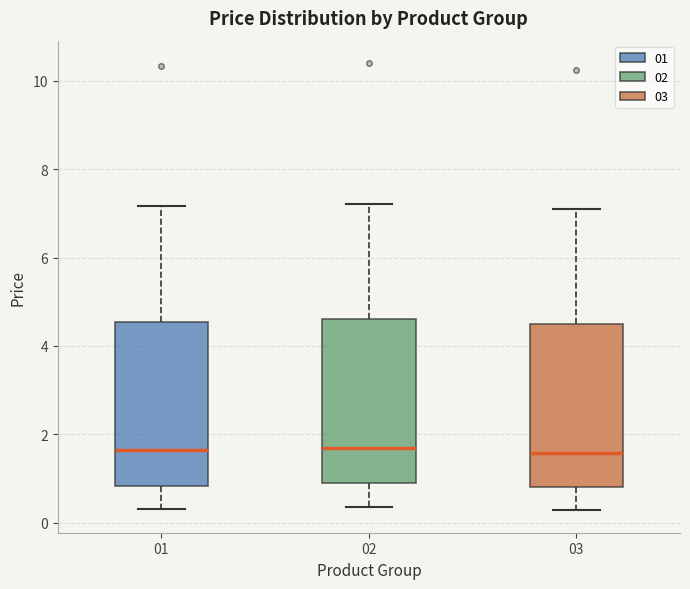

Reading left to right, transcribe this box plot: for each box, give where its median line is, the range the box spans, and where its two whiskers end, as read against the y-axis. The values are not printed on the chart, so give them approximately, as read against the axis.

01: median 1.6, box 0.8 to 4.6, whiskers 0.4 to 7.2
02: median 1.8, box 1.0 to 4.6, whiskers 0.4 to 7.2
03: median 1.6, box 0.8 to 4.6, whiskers 0.2 to 7.2